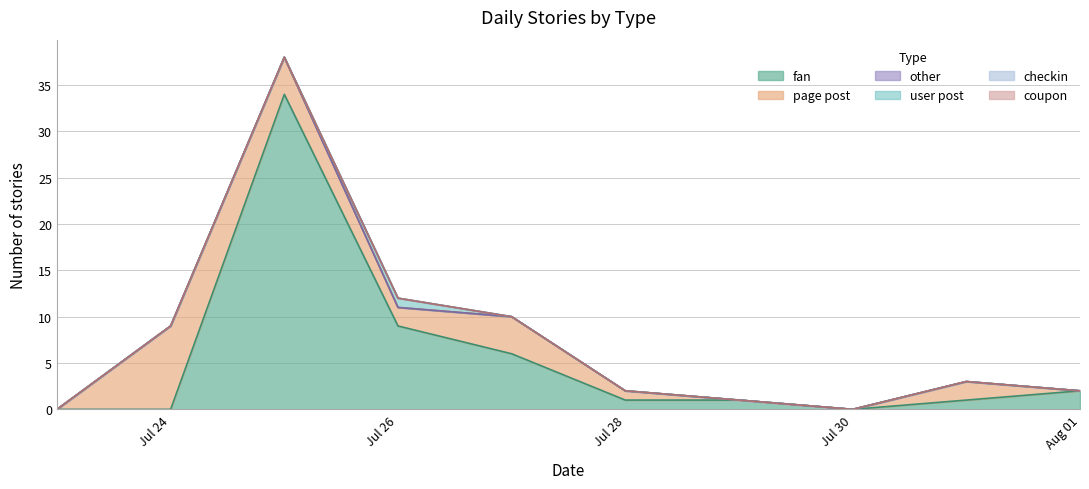

What is the value of the fan point at the 4th from the left?

9